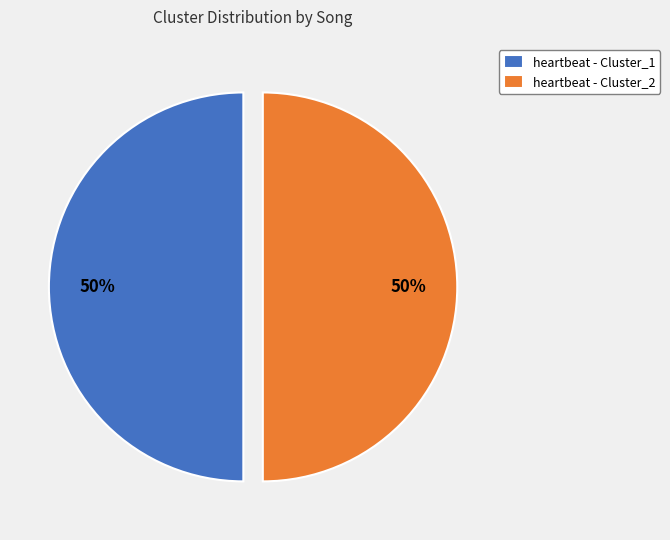

How many segments does this pie chart have?

2